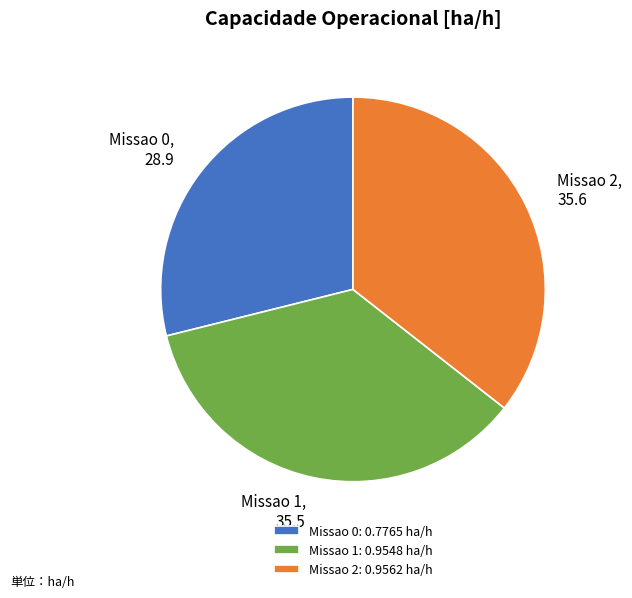

Is there a majority slice in this chart?

No